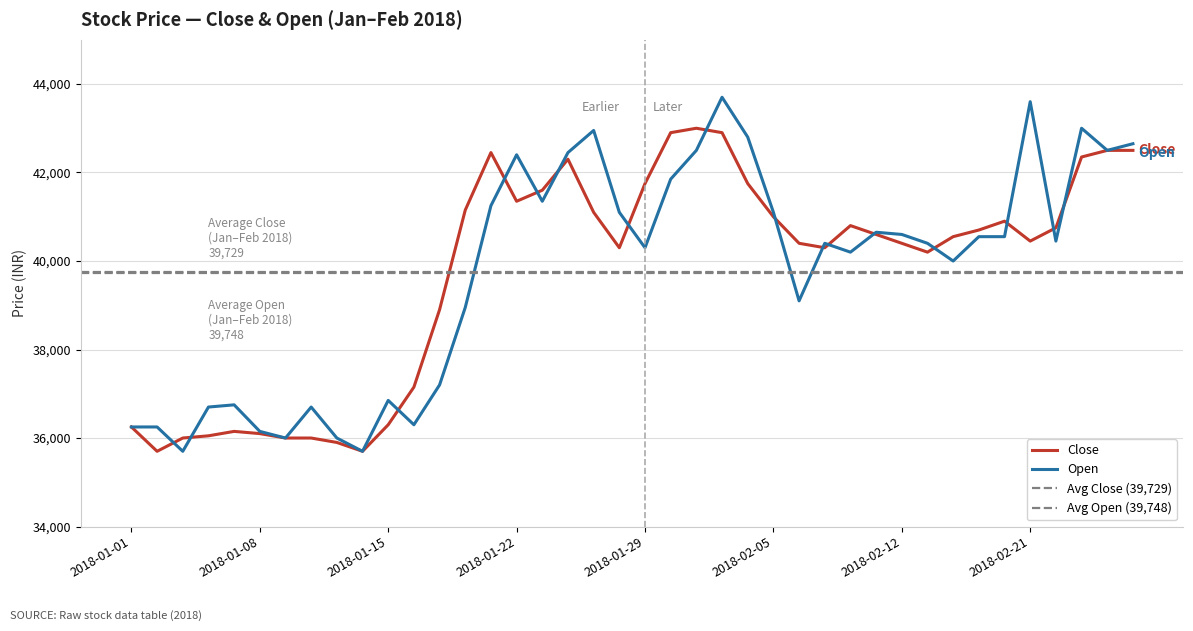

What is the smallest value displayed?

35700